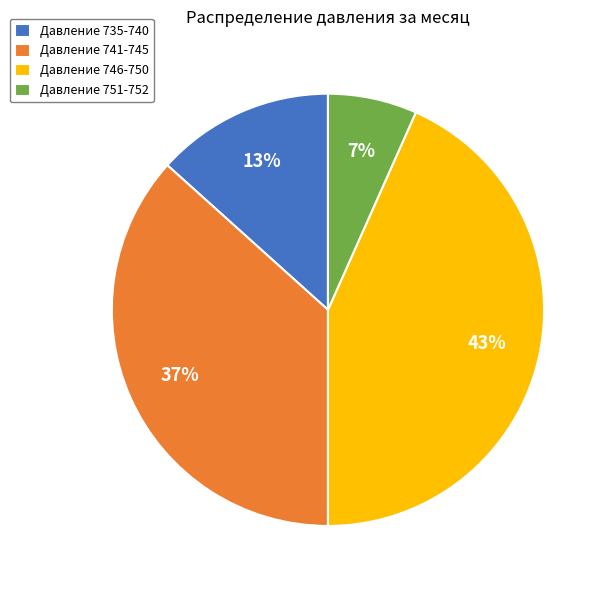

What percentage is the Давление 751-752 slice, to the nearest percent?

7%